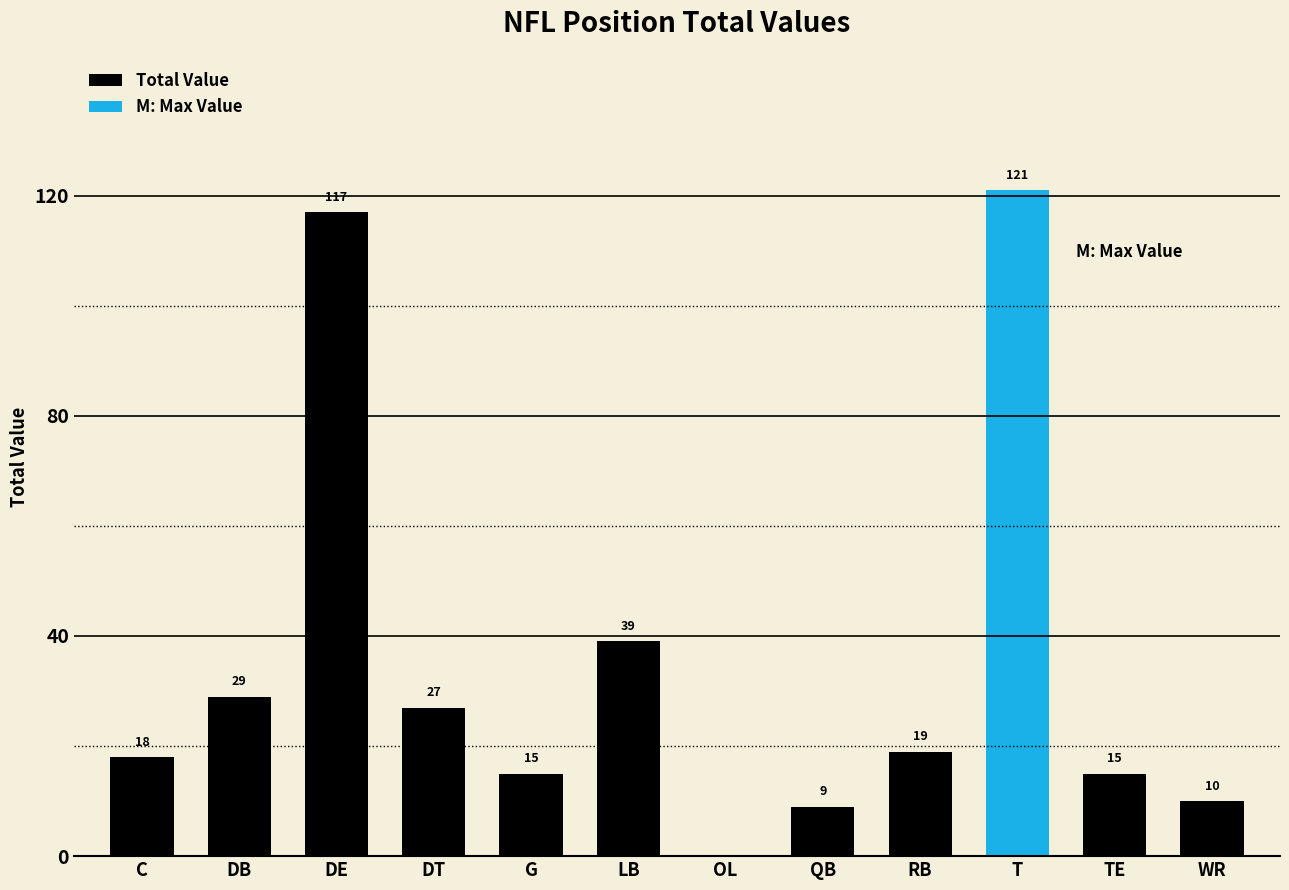

What is the maximum value shown in the chart?

121